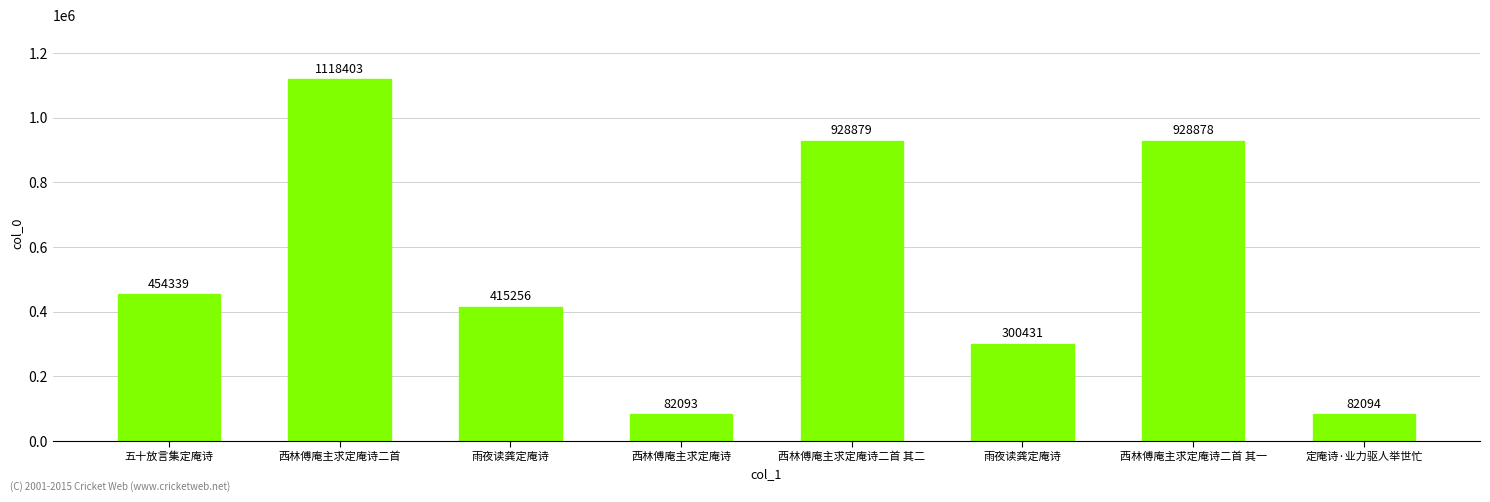

The value at 五十放言集定庵诗 is 258045. True or false?

False